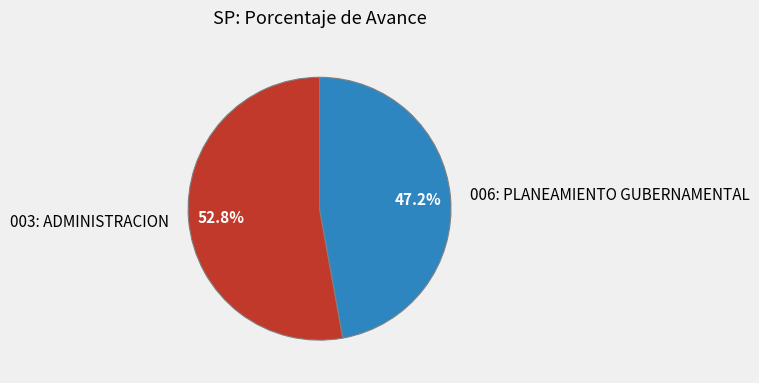

Which category has the smallest portion of the pie?

006: PLANEAMIENTO GUBERNAMENTAL